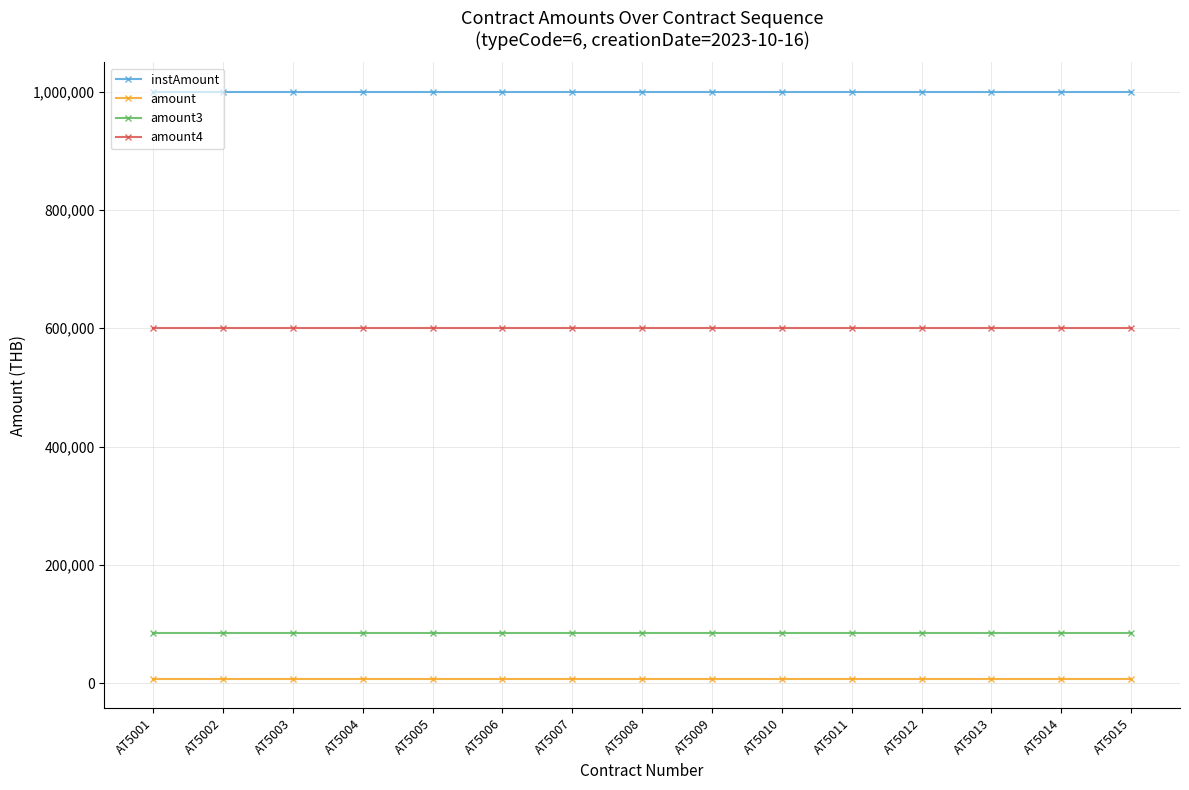

Reading left to right, extract all data points from this chart.

instAmount: 1000000	1000000	1000000	1000000	1000000	1000000	1000000	1000000	1000000	1000000	1000000	1000000	1000000	1000000	1000000
amount: 7500	7500	7500	7500	7500	7500	7500	7500	7500	7500	7500	7500	7500	7500	7500
amount3: 85000	85000	85000	85000	85000	85000	85000	85000	85000	85000	85000	85000	85000	85000	85000
amount4: 600000	600000	600000	600000	600000	600000	600000	600000	600000	600000	600000	600000	600000	600000	600000